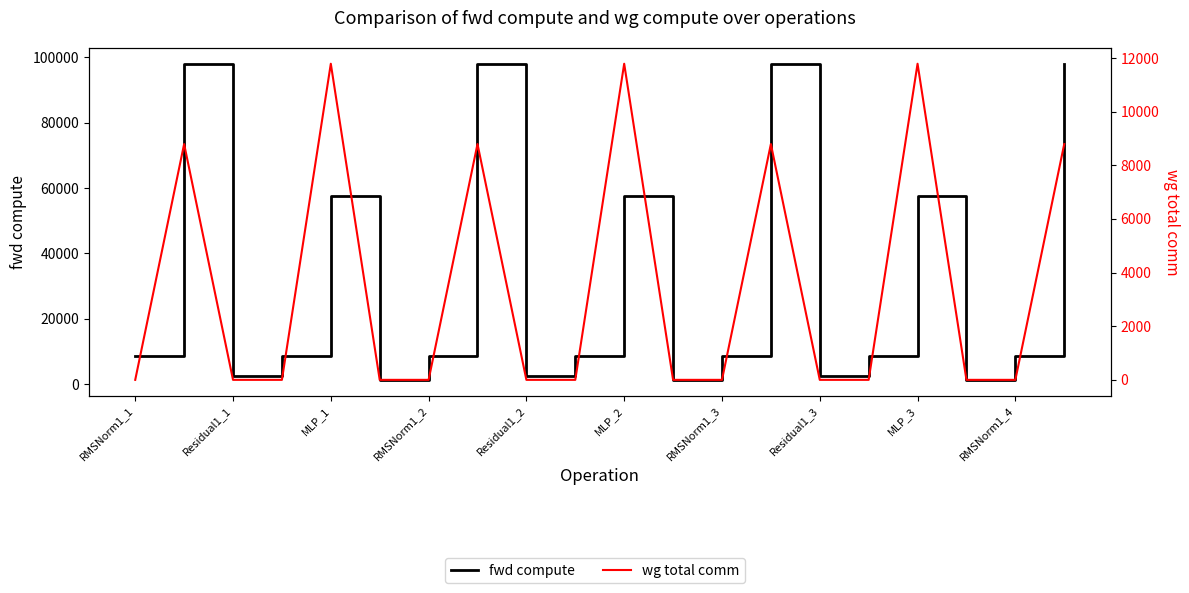

Which series has the largest total across all categories?

fwd compute